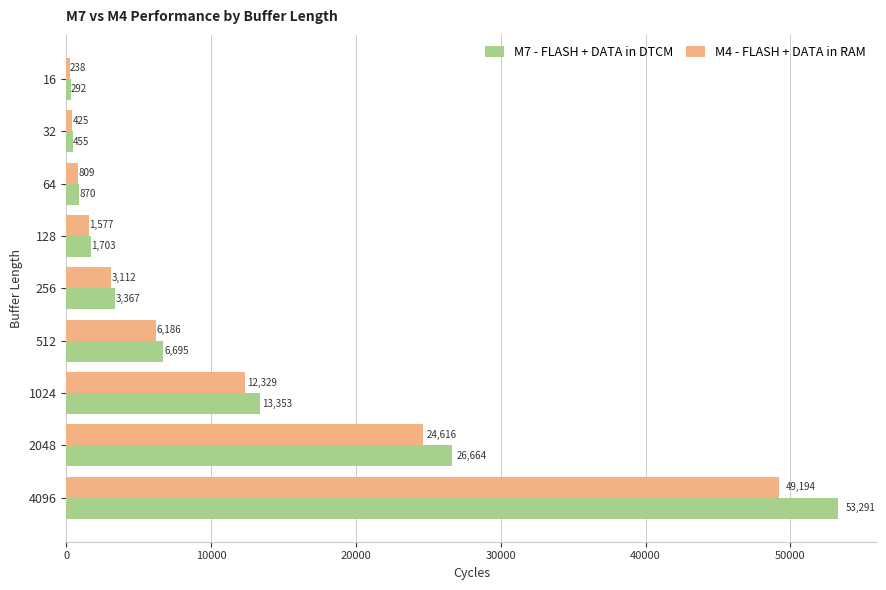

What is the minimum value for M7 - FLASH + DATA in DTCM?

292